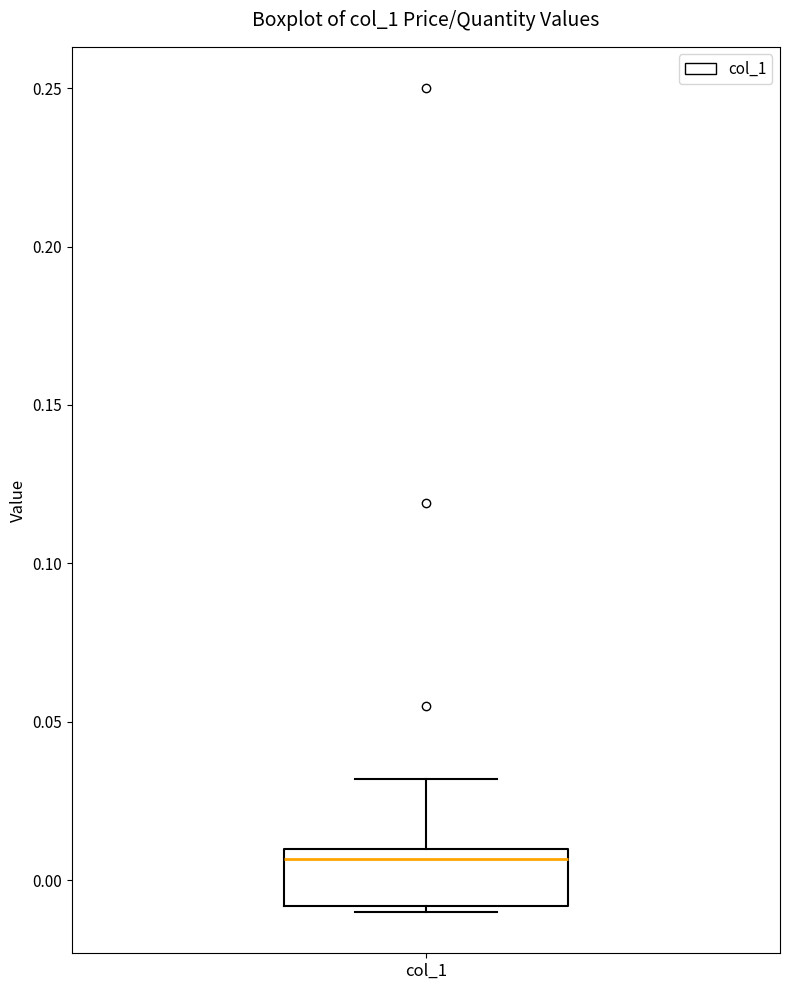

Read this box plot against the y-axis: the position of the median line, the range covered by the box, and the ends of both whiskers. The values are not printed on the chart, so give them approximately, as read against the axis.

median 0.005, box -0.010 to 0.010, whiskers -0.010 (just below the box's lower edge) to 0.030